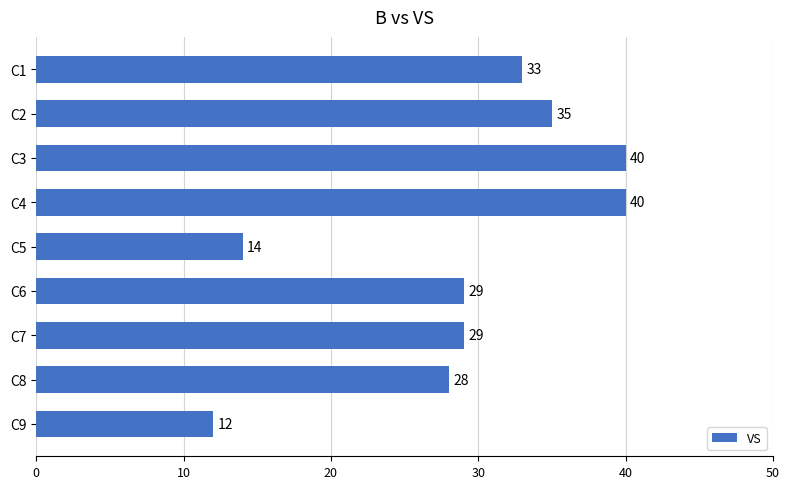

The chart shows a value of 25 at C5. True or false?

False